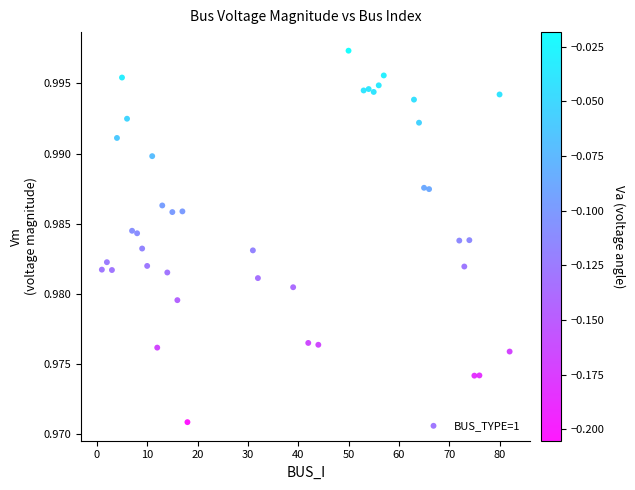

What is the range of X values (max minus min)?

81.0